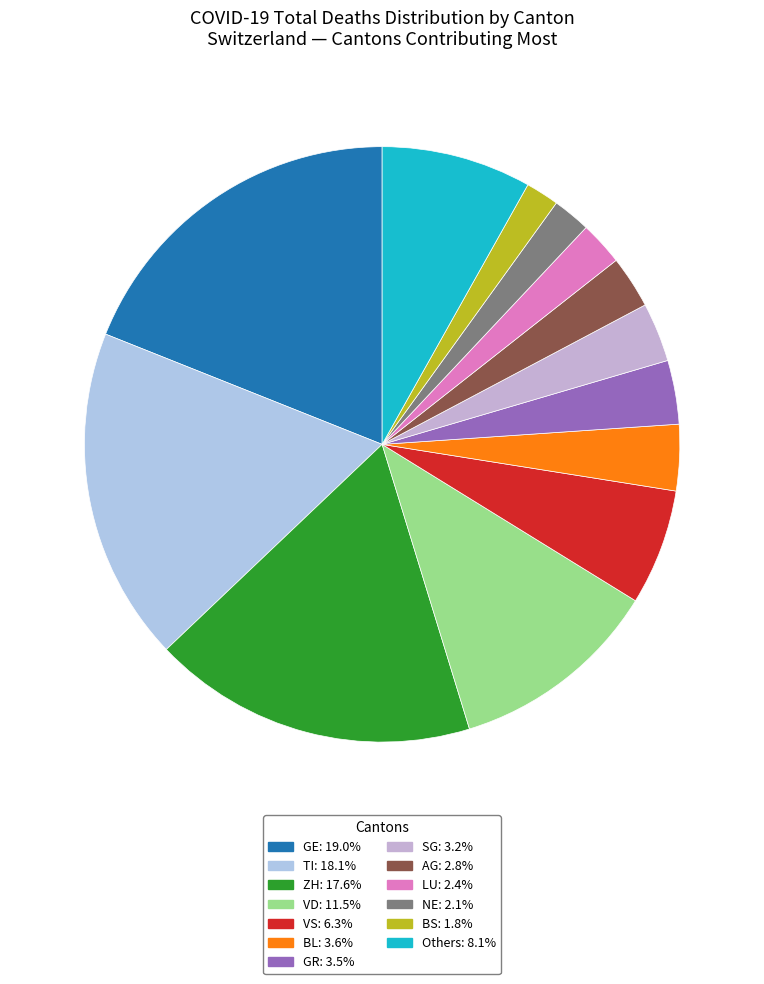

How many segments does this pie chart have?

13